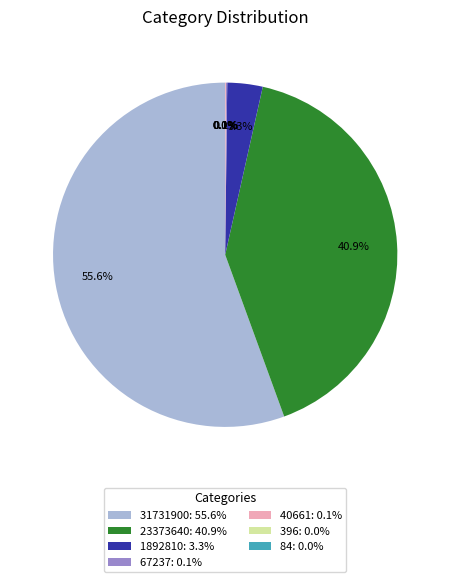

Which slice is the largest?

31731900: 55.6%